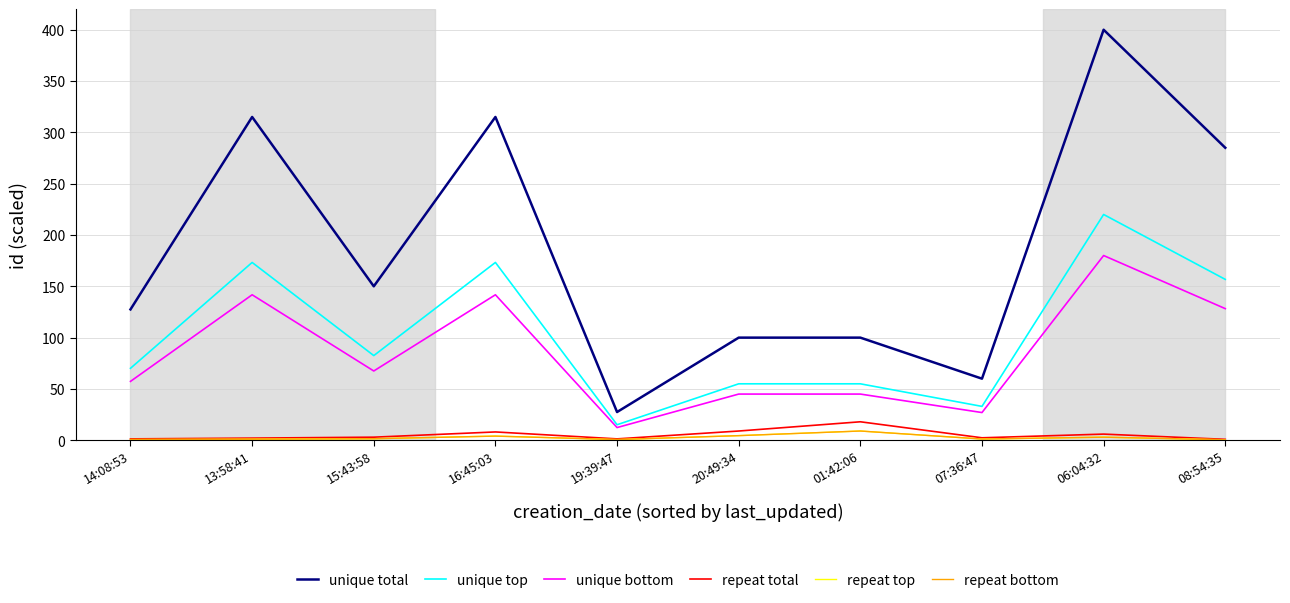

What is the average value of the unique total series?

188.0